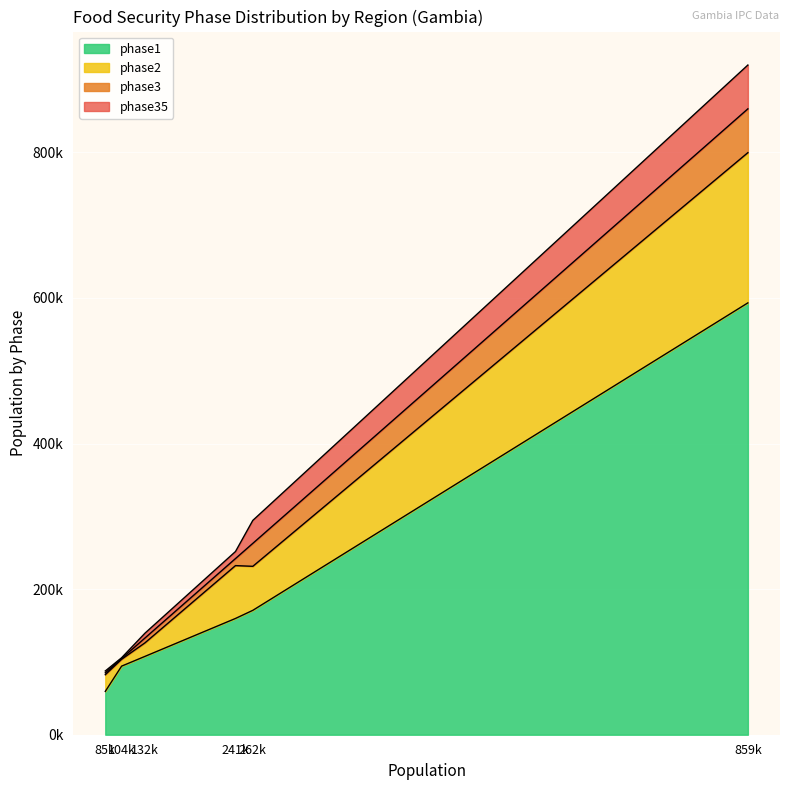

The value of phase3 at WCR is 12572.2. True or false?

False